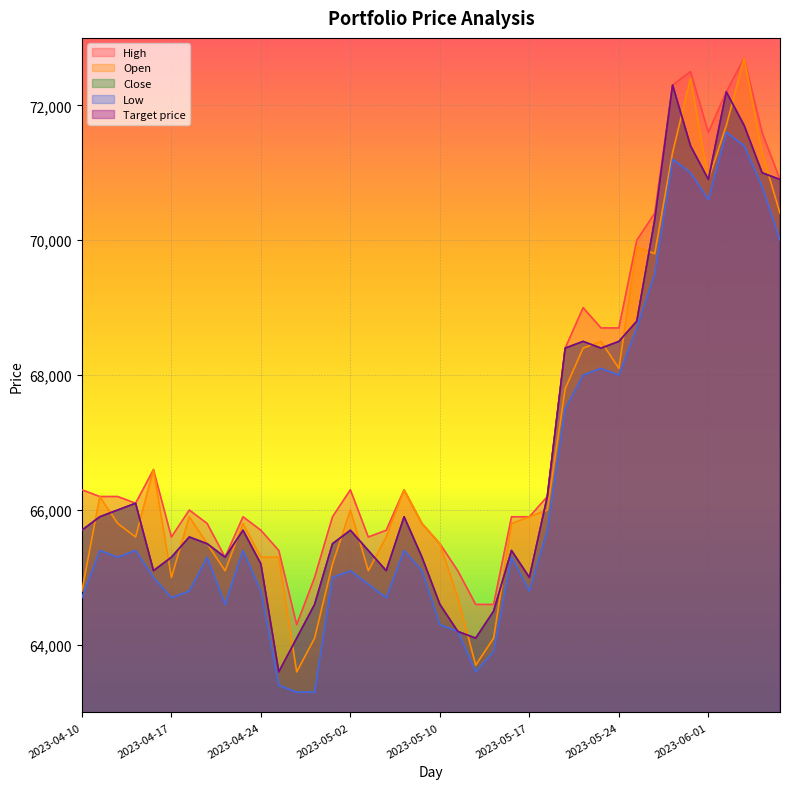

Does the chart display data point markers on the line(s)?

No